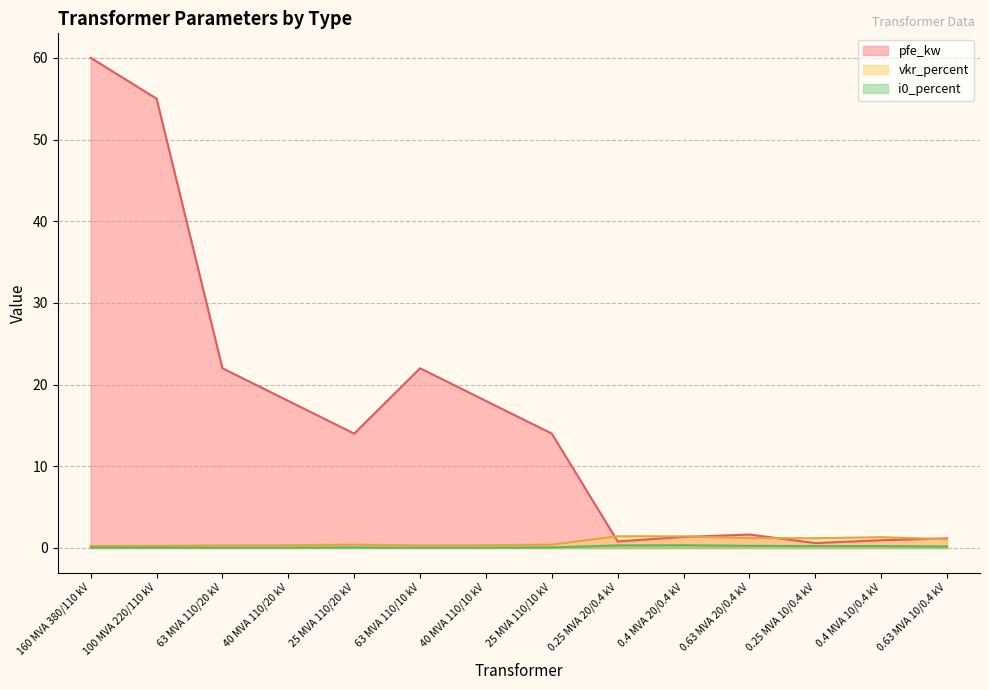

At which label does i0_percent reach its minimum?

63 MVA 110/20 kV